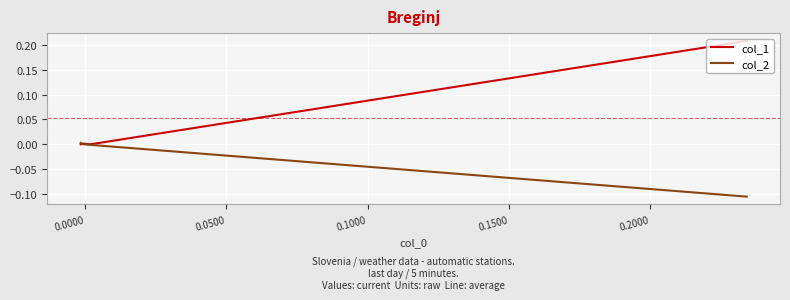

How many series are shown in this chart?

2